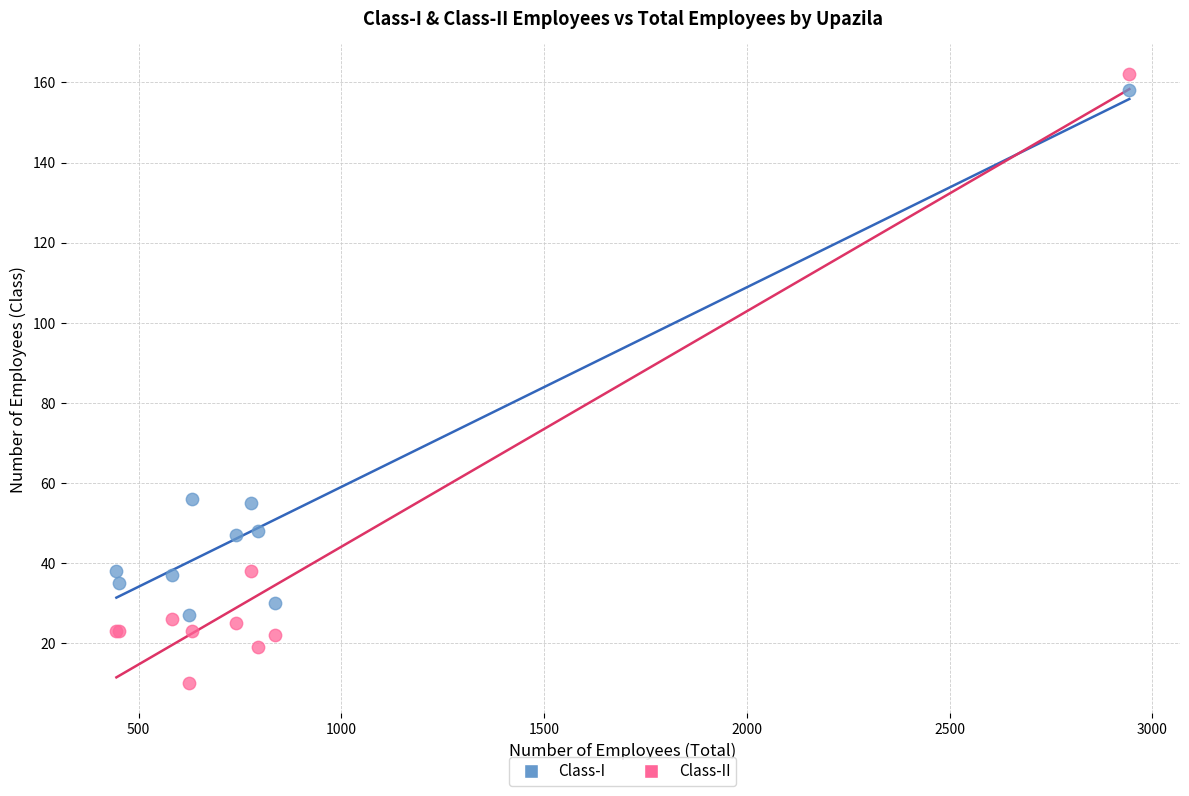

Which series has the largest Y range (max minus min)?

Class-II